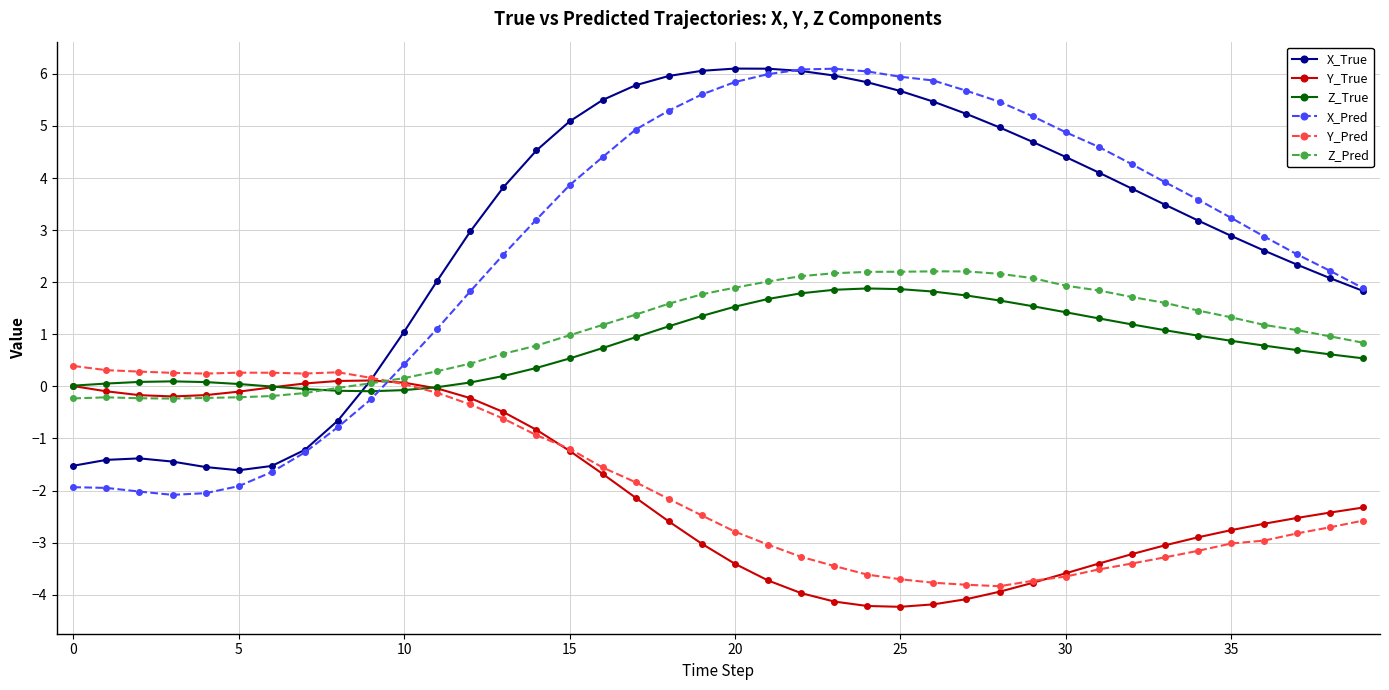

Which series has the largest range (max minus min)?

X_Pred